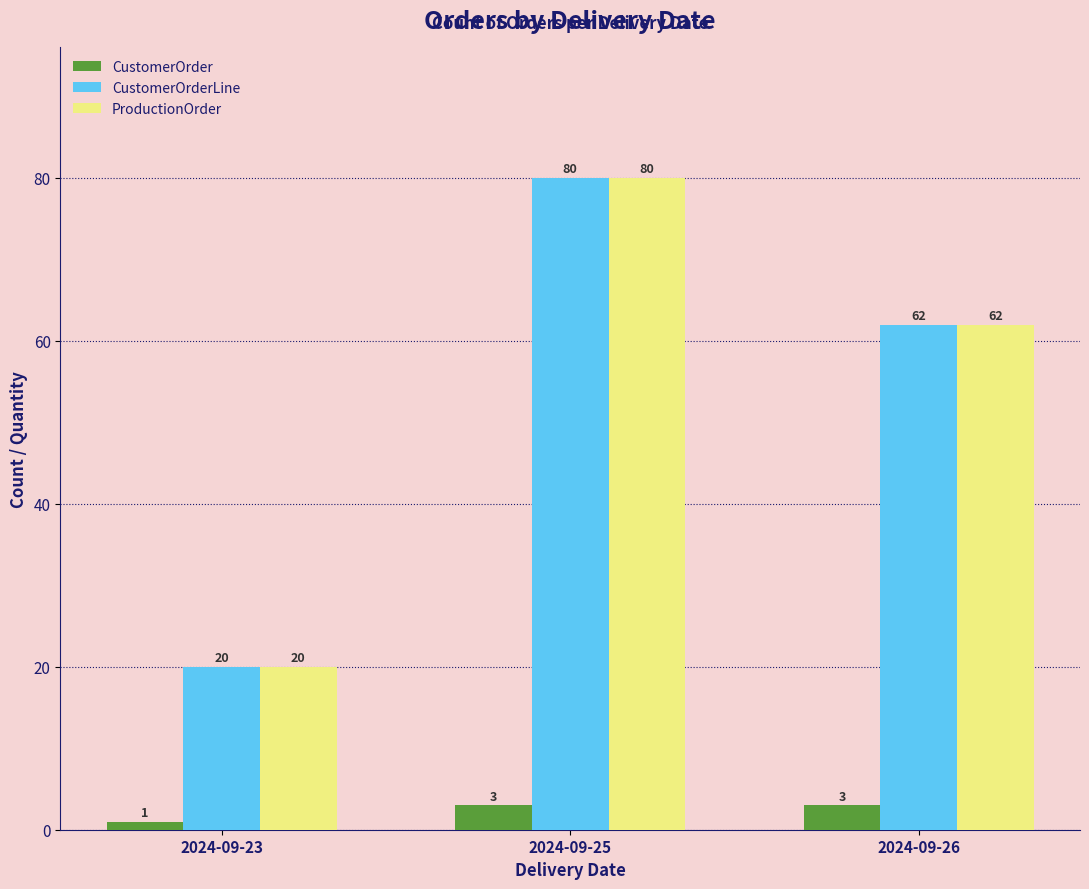

How many distinct data groups are displayed?

3